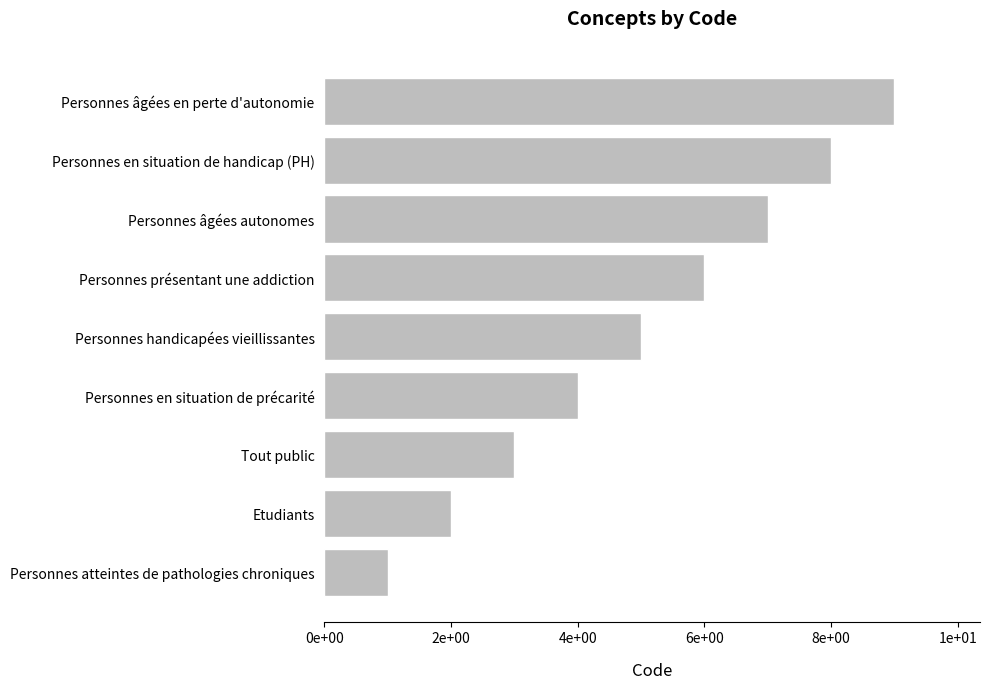

Rank the categories by value from highest to lowest.

Personnes âgées en perte d'autonomie, Personnes en situation de handicap (PH), Personnes âgées autonomes, Personnes présentant une addiction, Personnes handicapées vieillissantes, Personnes en situation de précarité, Tout public, Etudiants, Personnes atteintes de pathologies chroniques